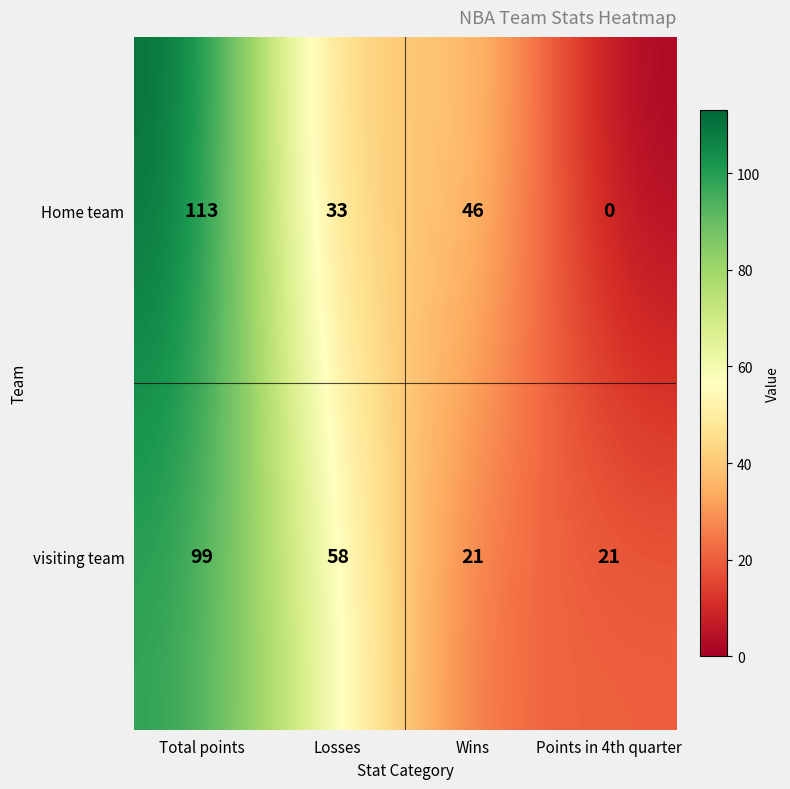

What is the average value of the Home team series?

48